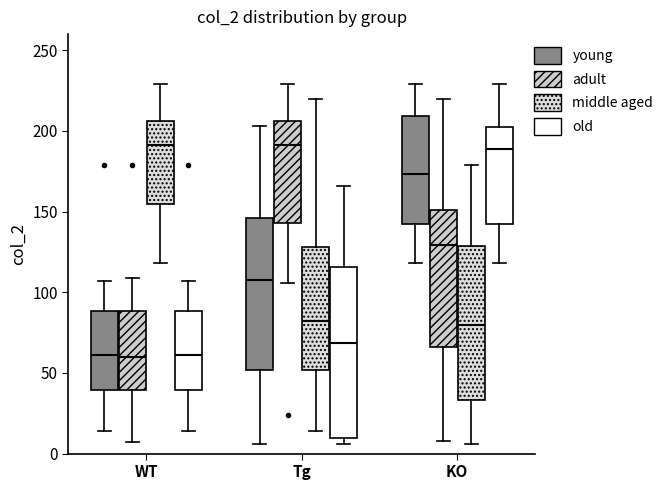

Where does the upper whisker of the box for KO (middle aged) end on the y-axis? The values are not printed on the chart, so give them approximately, as read against the axis.

180